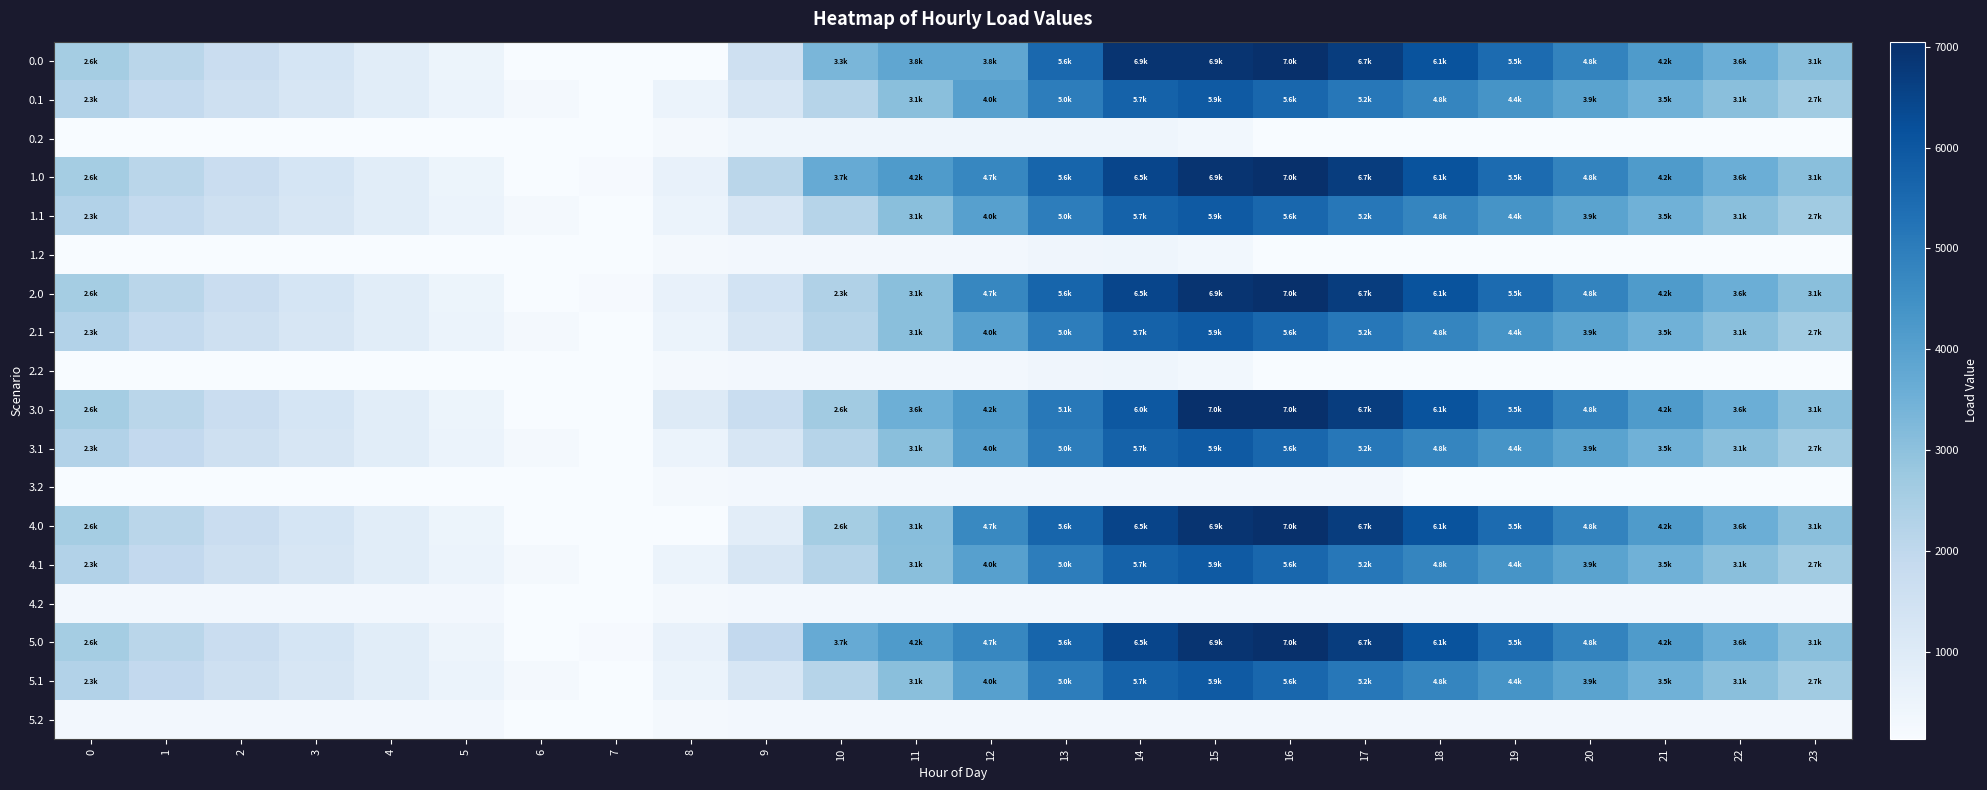

What is the greatest value displayed?

7048.0